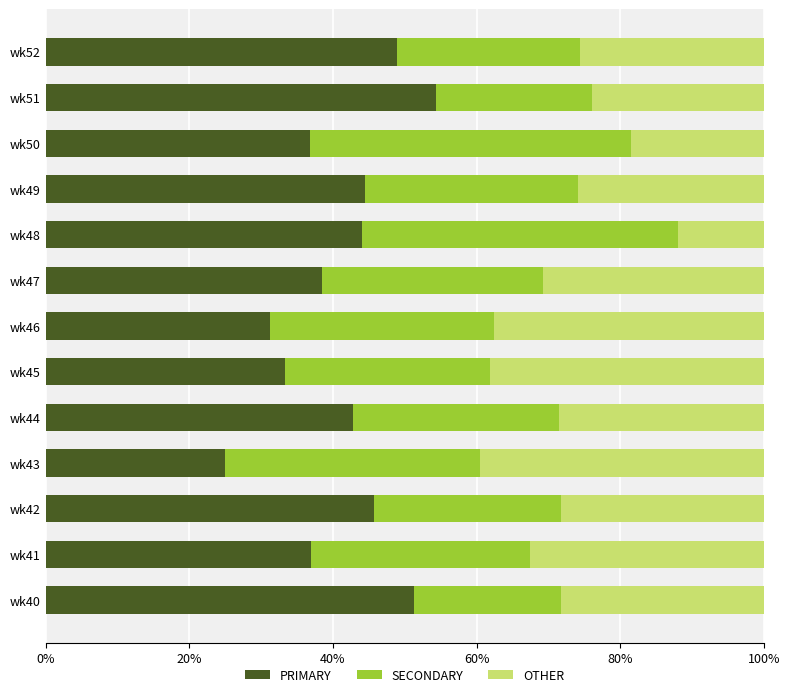

What is the total value across all series at wk51?

100.0